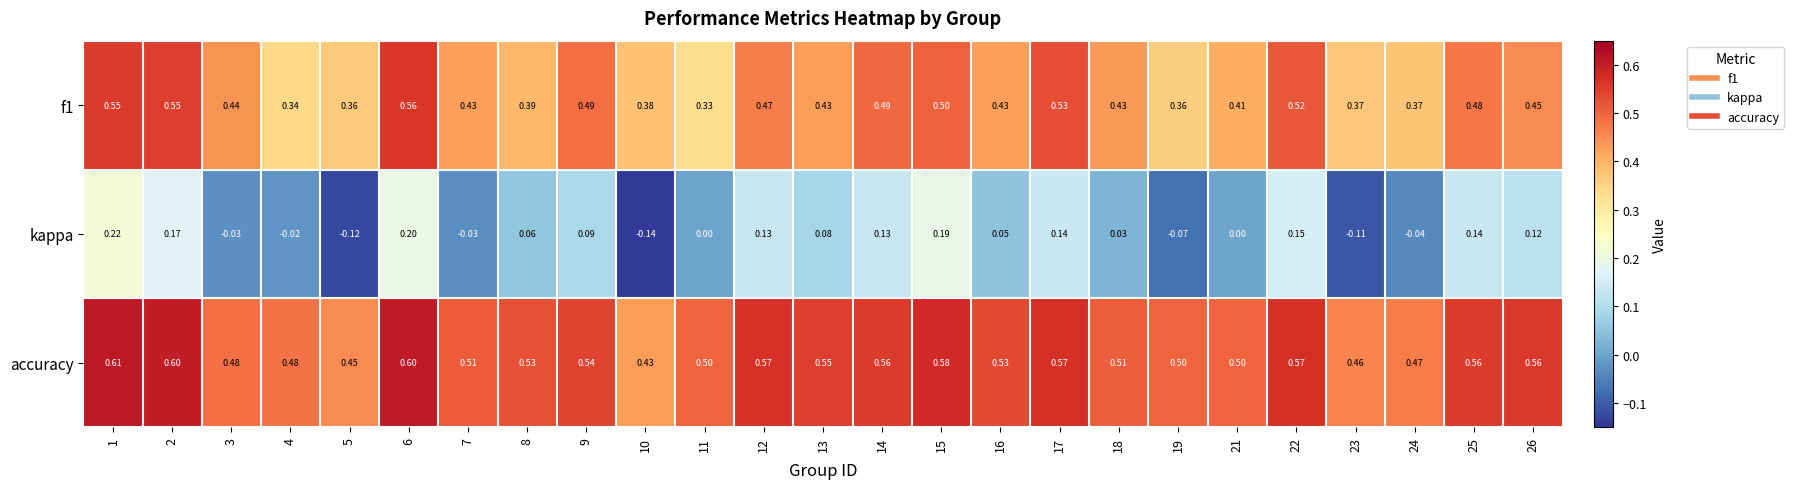

Which series has the largest total across all categories?

accuracy